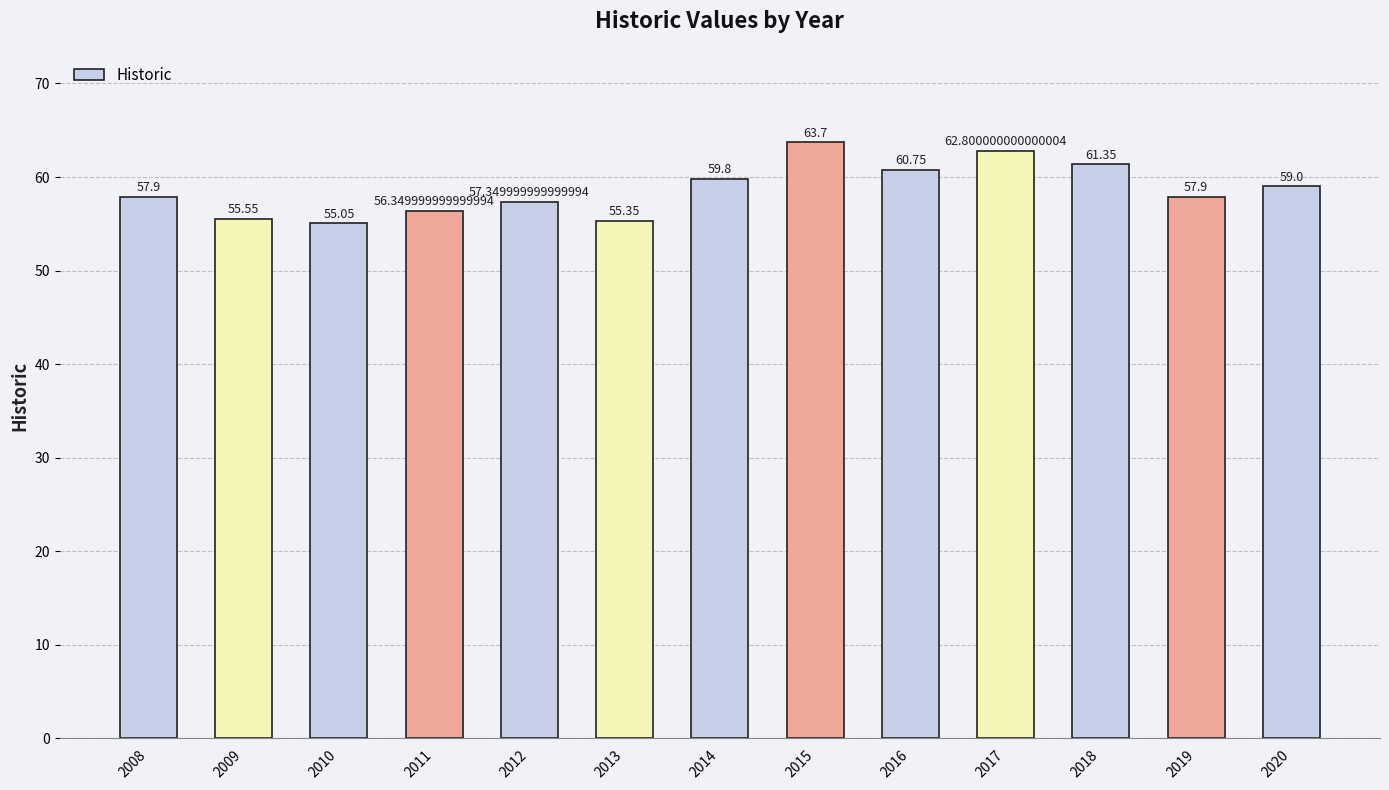

At which label is the value closest to 59?

2020